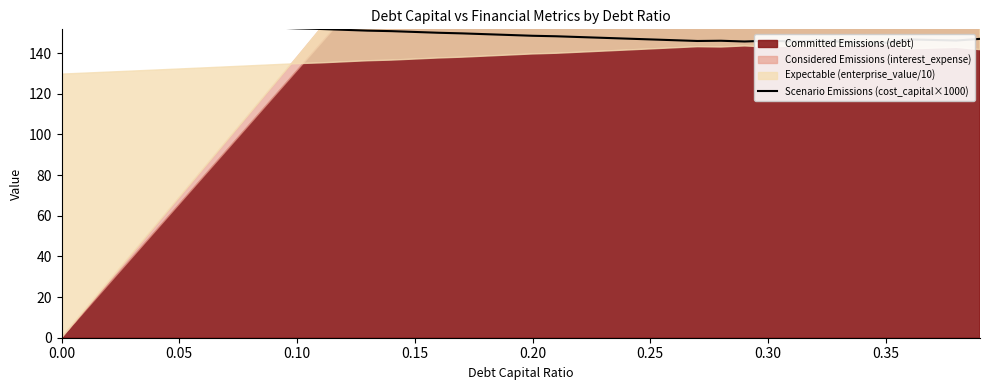

What is the maximum value shown in the chart?

156.4